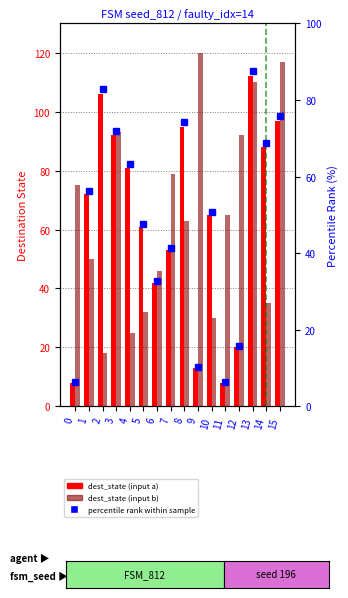

How many data points in dest_state (input a) are less than 72?

8